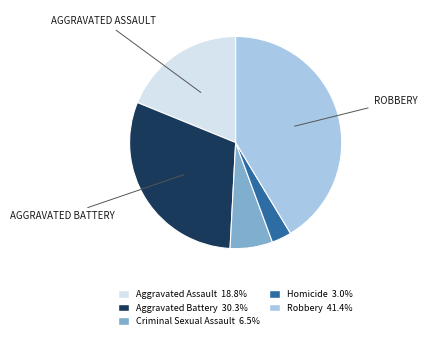

The Robbery slice represents 47% of the pie. True or false?

False